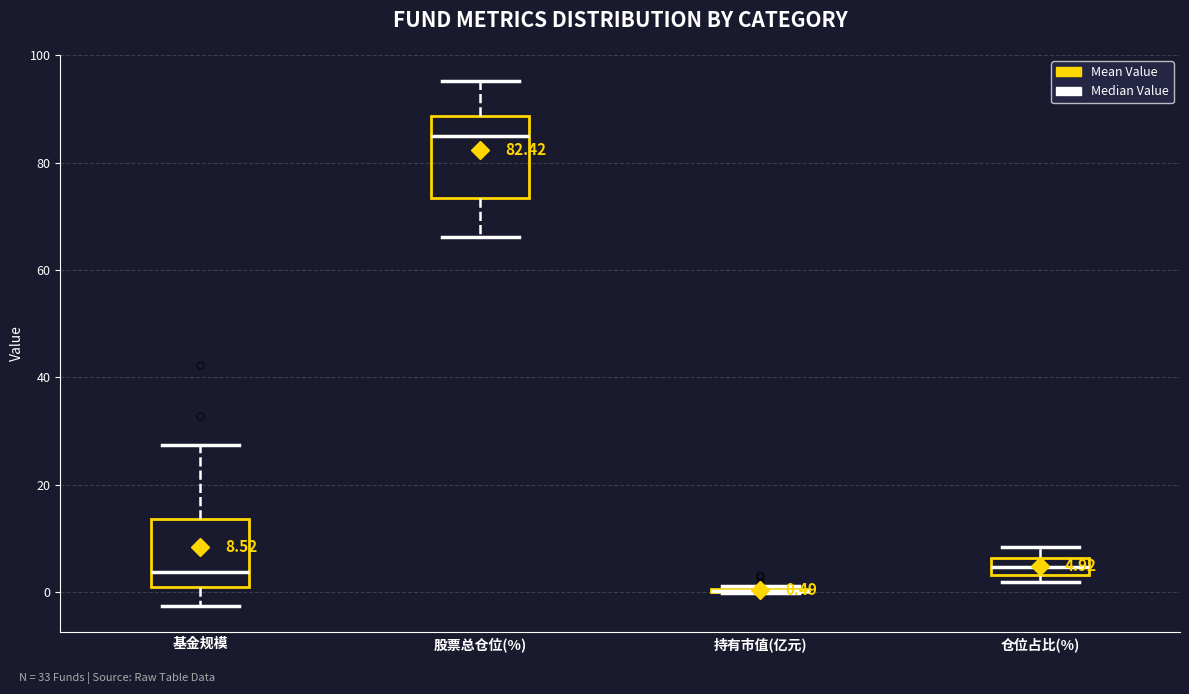

Which box is the tallest, from its lower edge to its upper edge?

股票总仓位(%)